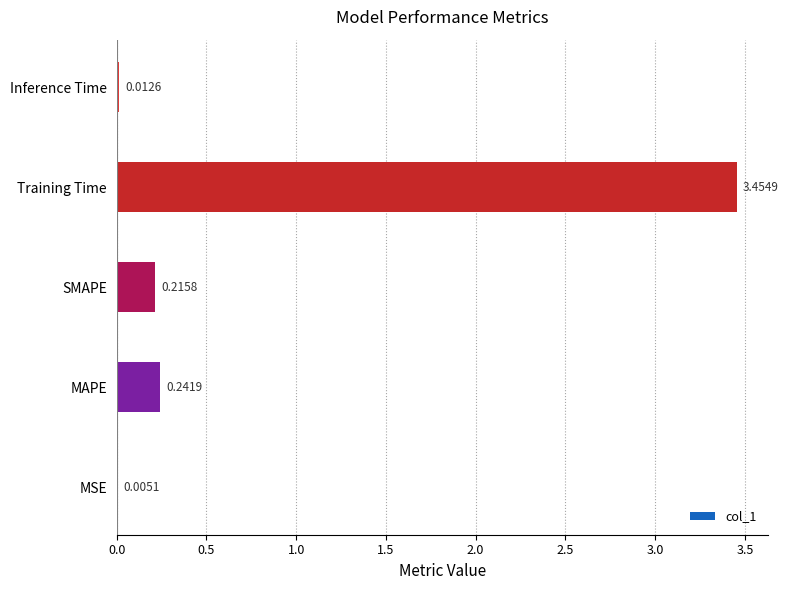

Where is the data nearest to the value 1?

MAPE